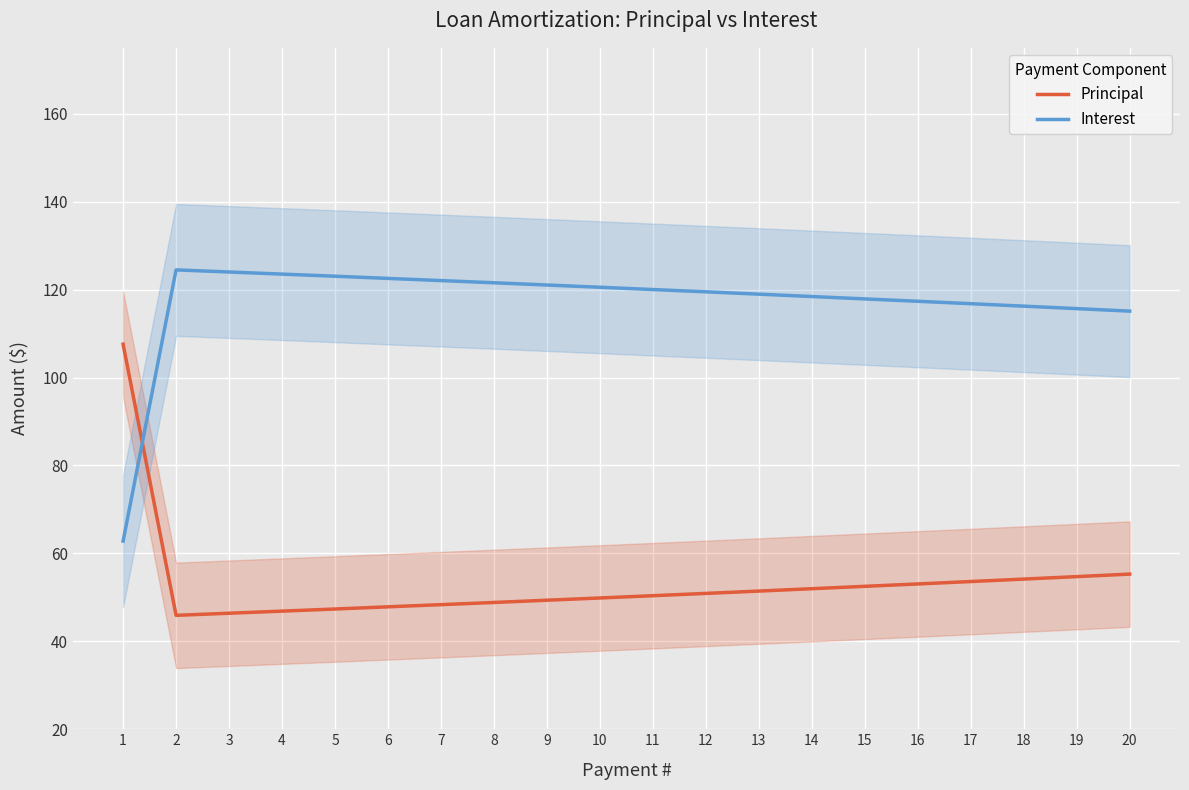

At which category does Interest reach its first local peak?

2